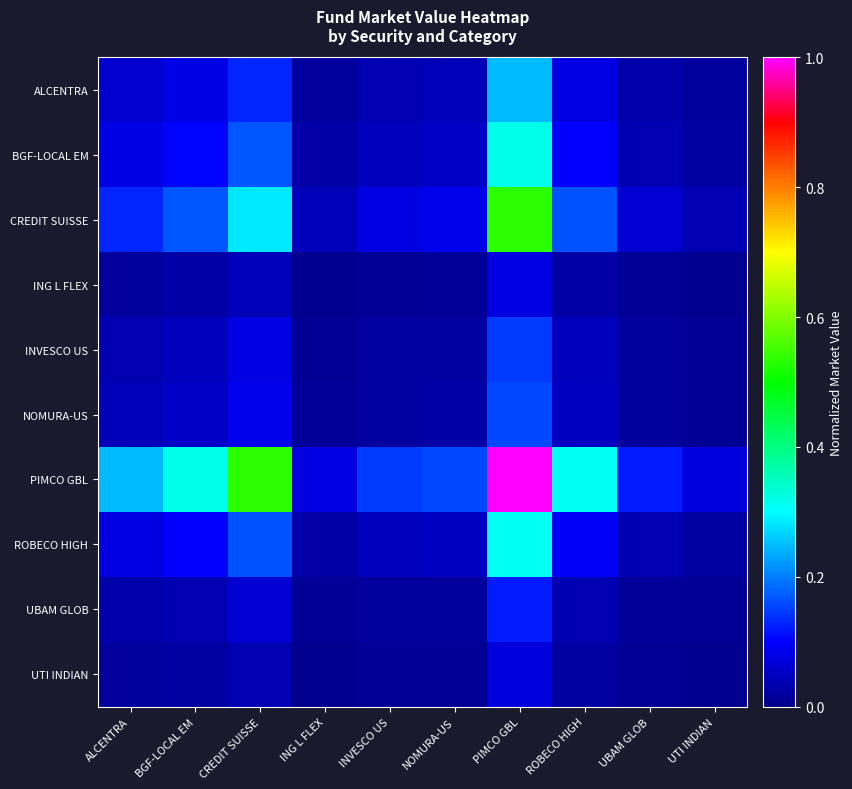

Which label corresponds to the smallest value in the chart?

UTI INDIAN